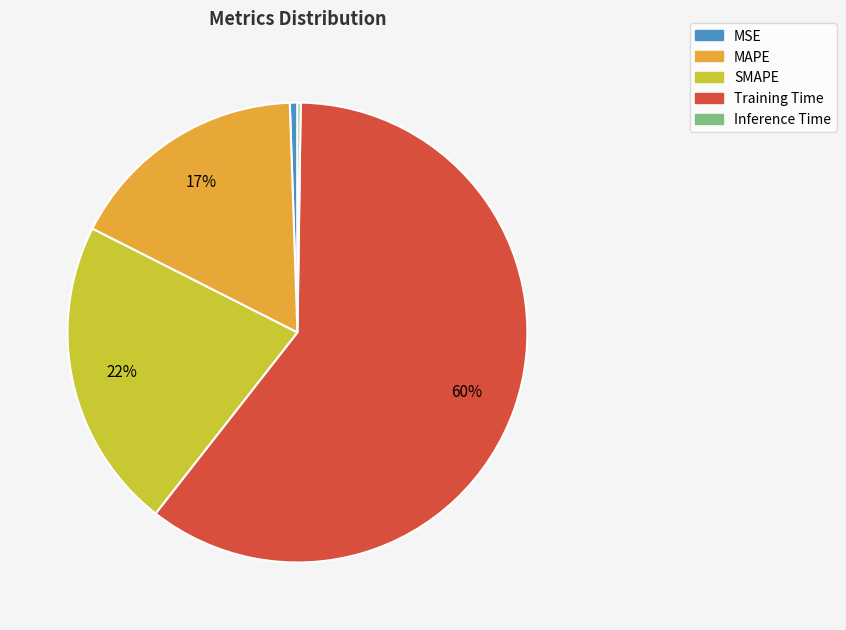

Is it true that MAPE is 17% of the pie?

True